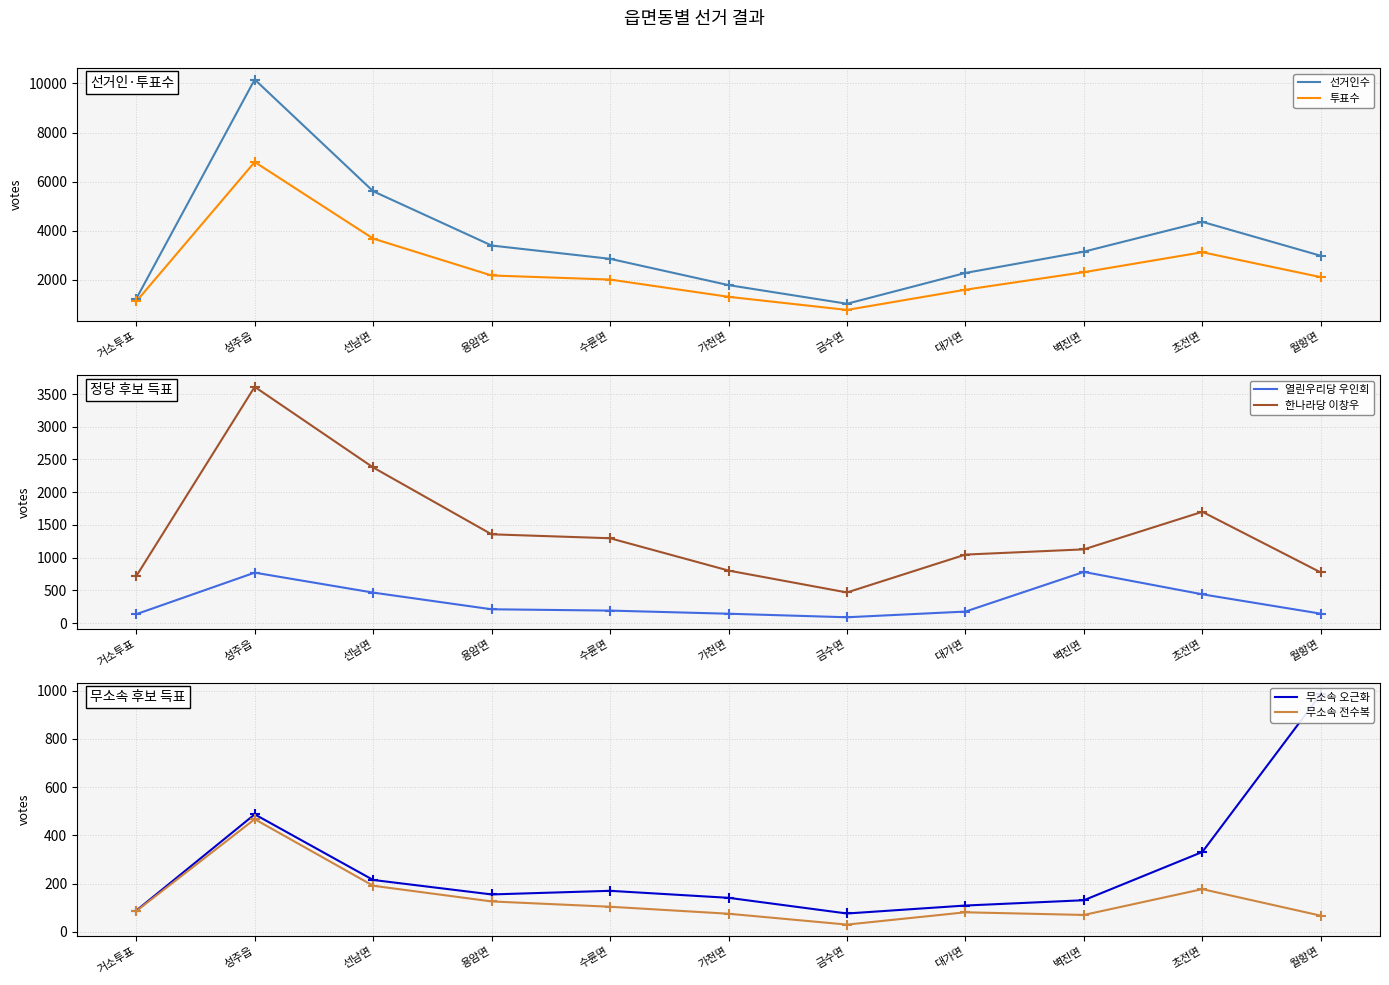

Which series reaches the minimum Y coordinate?

무소속 전수복